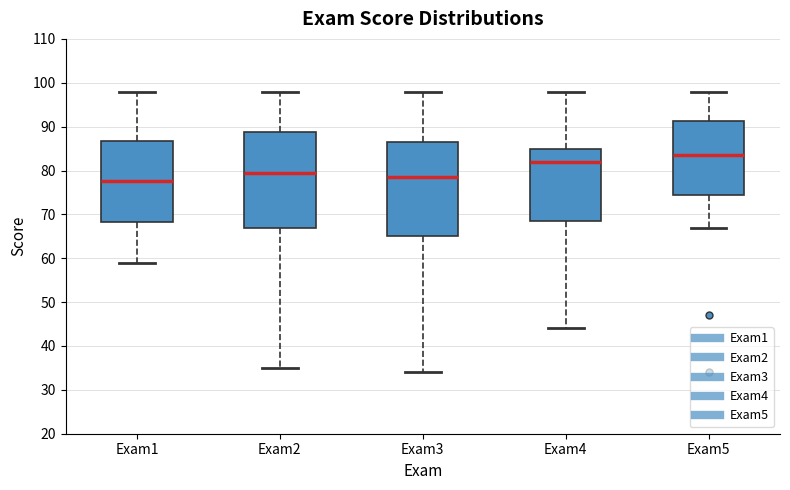

Which box's median line is the highest?

Exam5